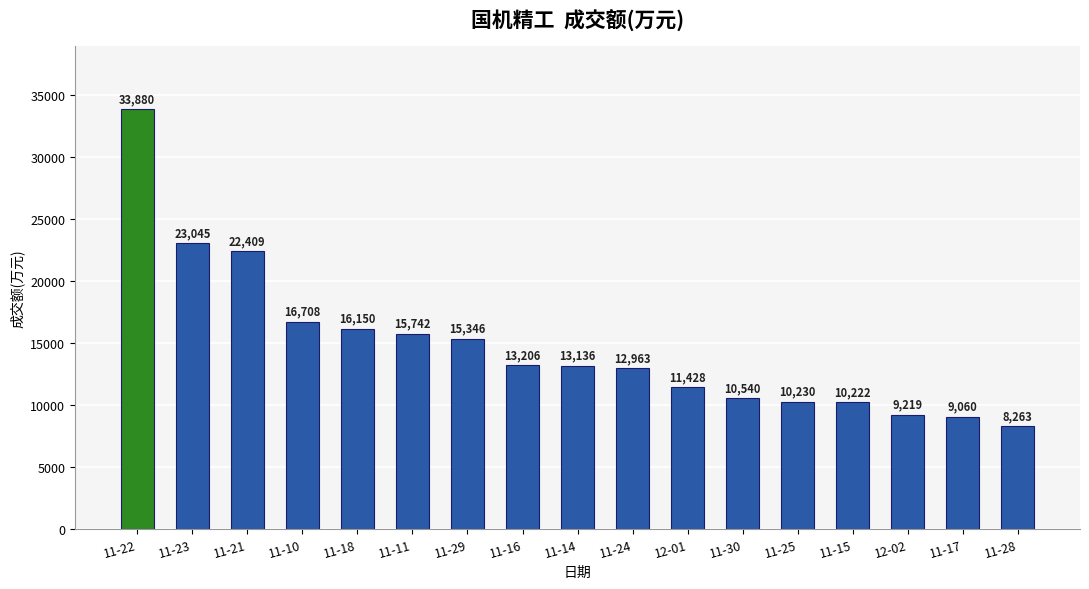

What position from the left is 11-25?

13